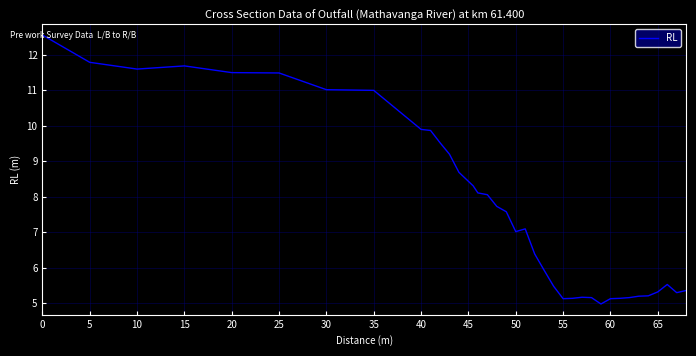

What is the difference between the maximum and minimum values?

7.6